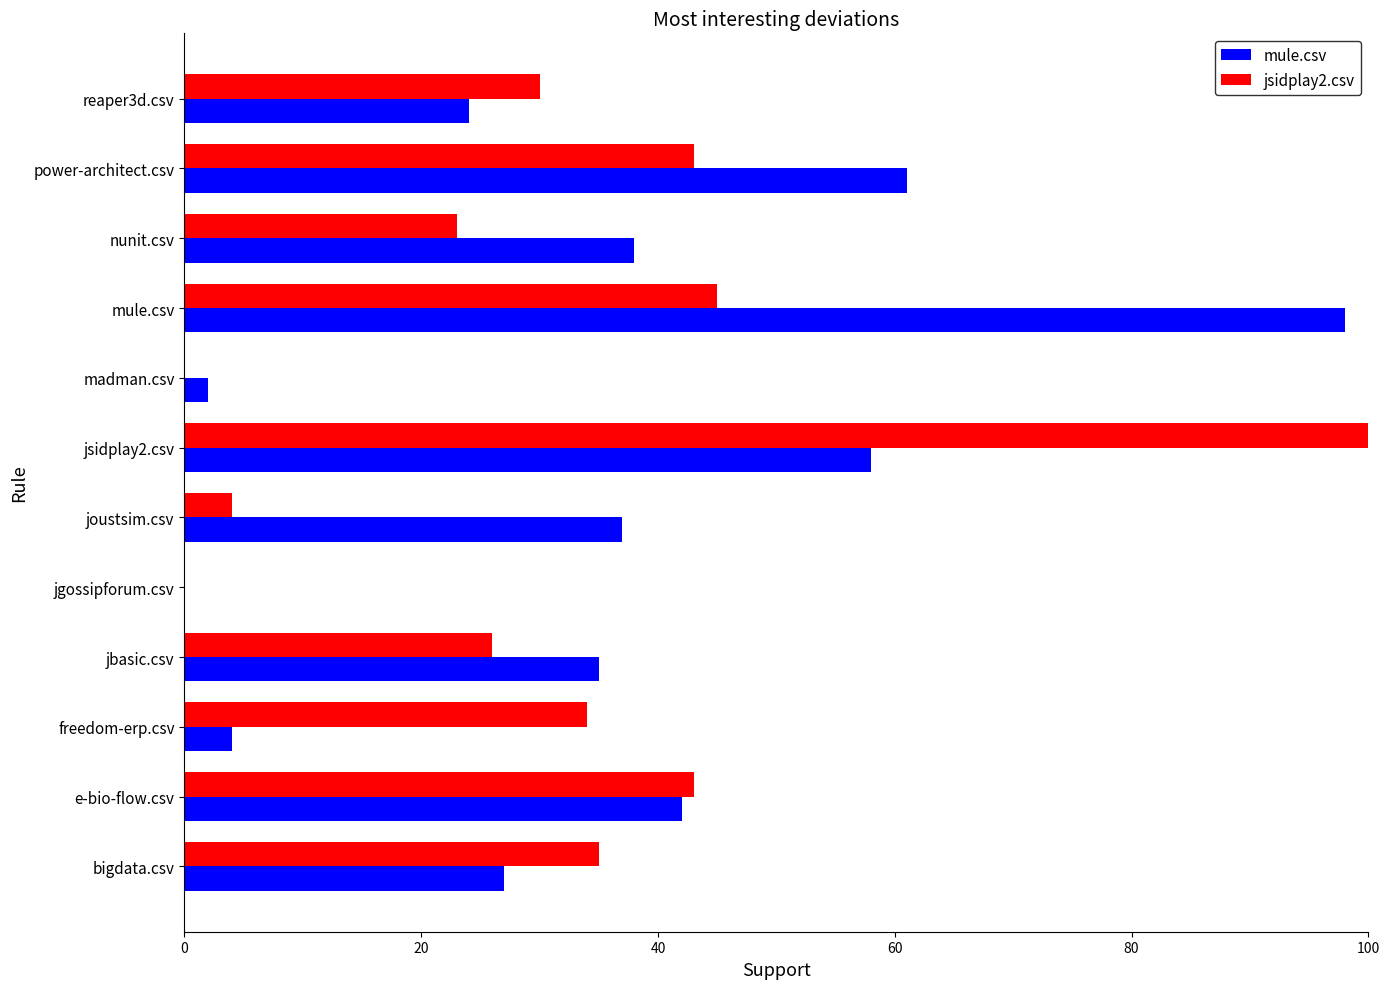

What is the sum of all jsidplay2.csv values?

383.0